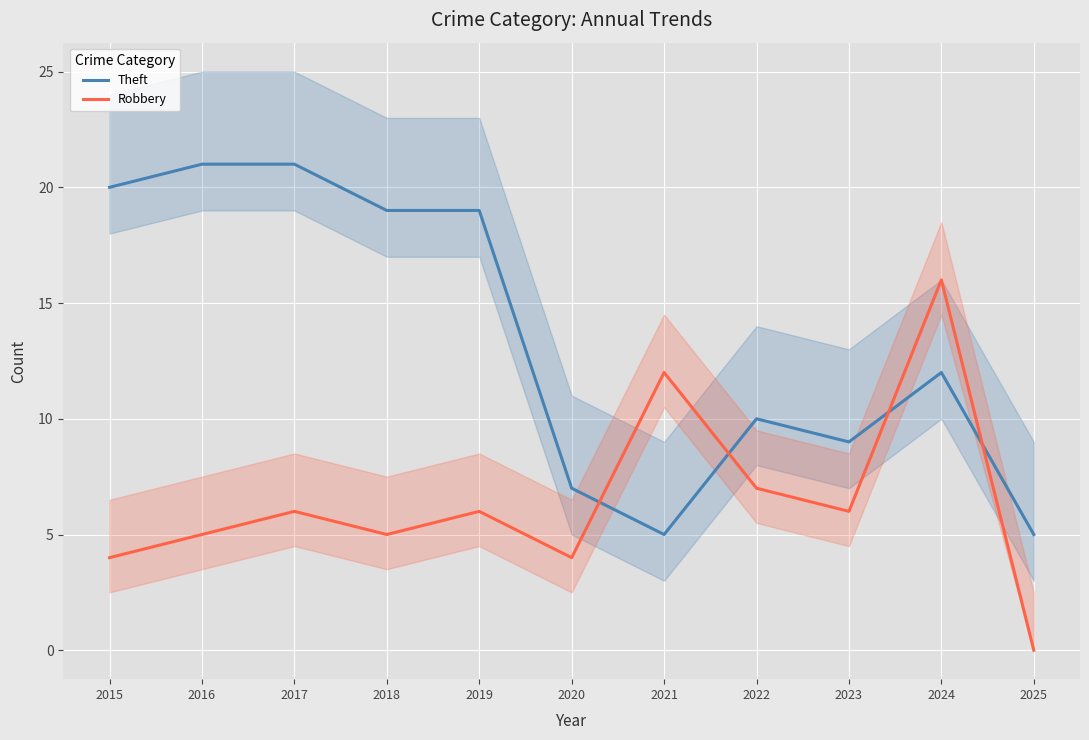

Which series has the widest spread of values?

Theft